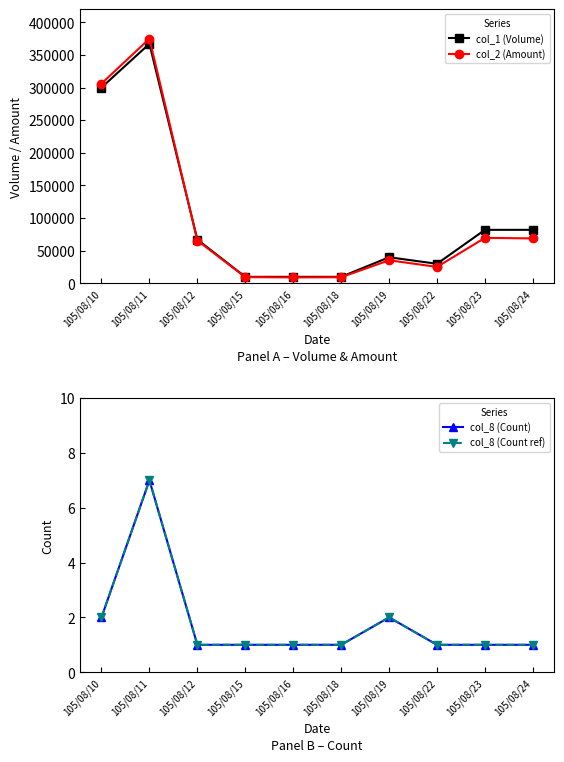

How many lines are shown in the chart?

4